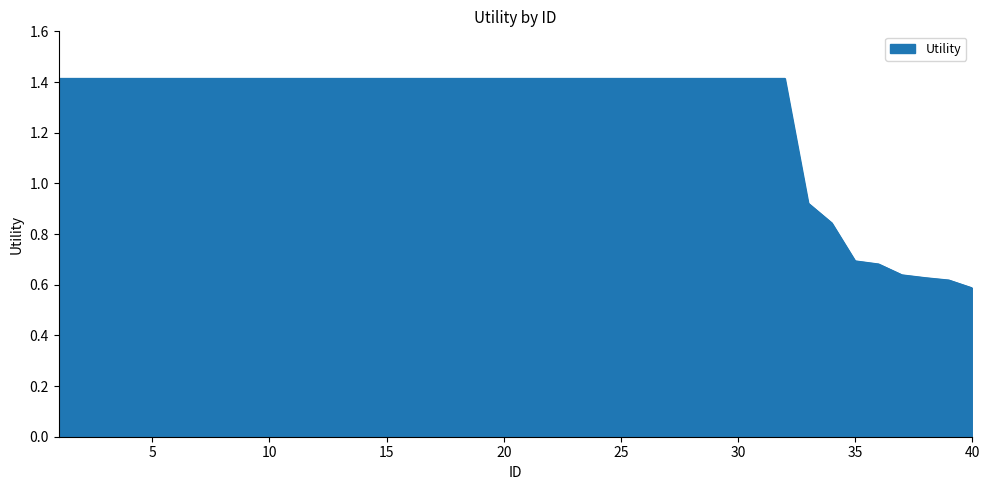

Does the chart display data point markers on the line(s)?

No